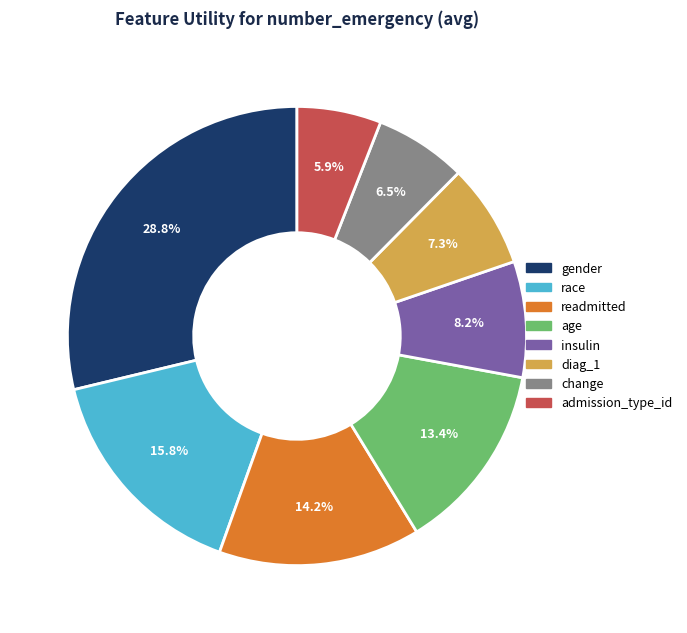

To the nearest percent, what is the combined percentage of change and gender?

35%